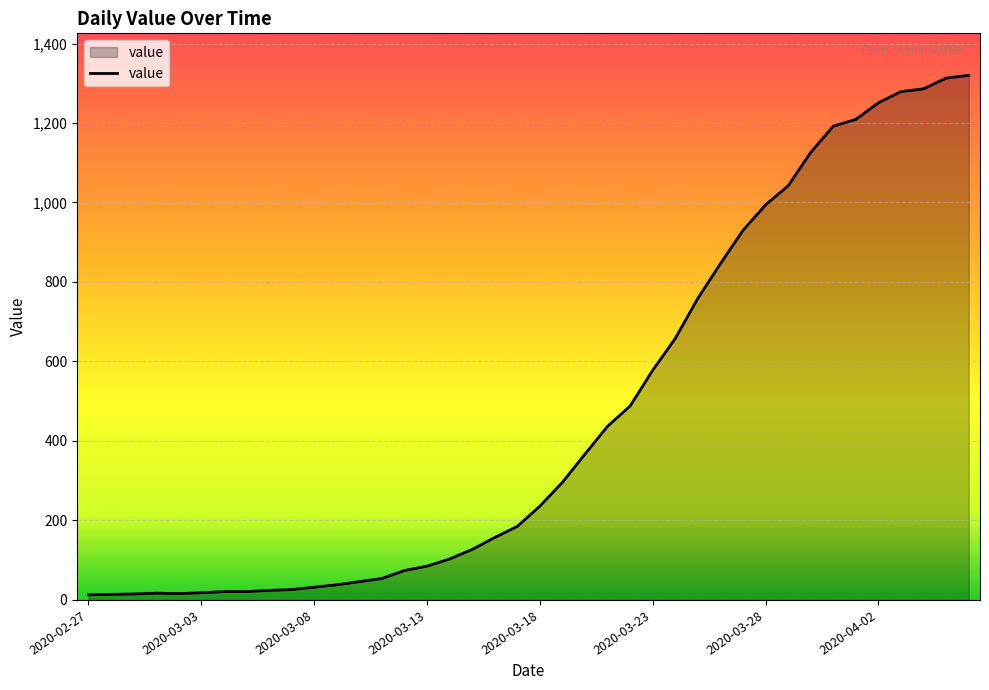

What is the difference between the maximum and minimum values?

1307